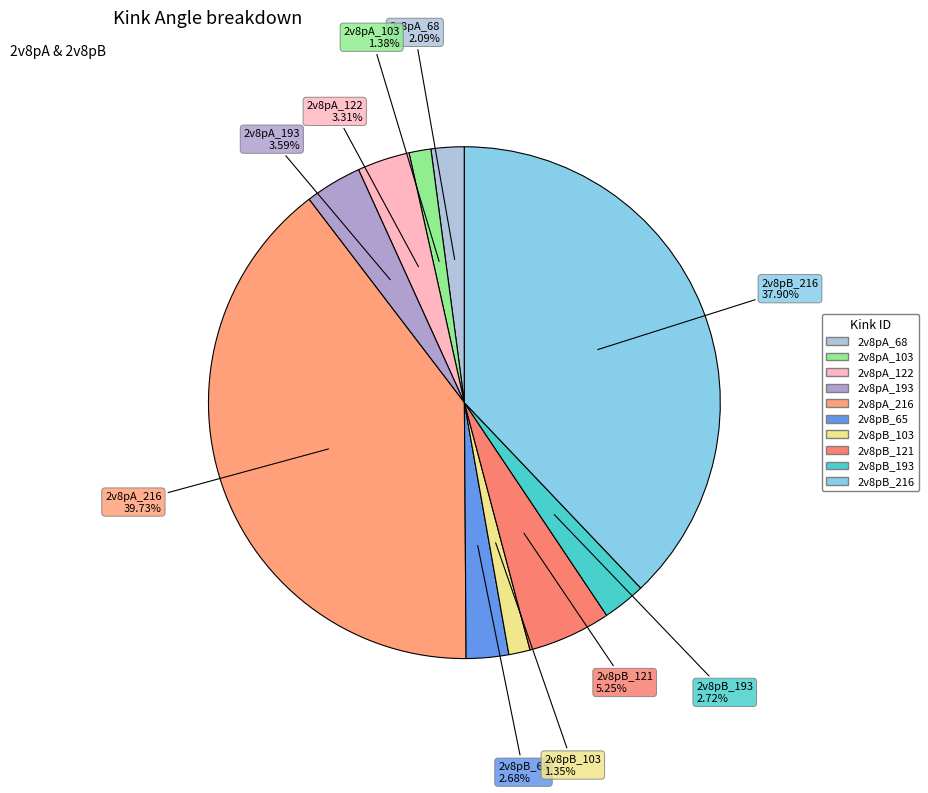

Count the number of slices in the pie.

10